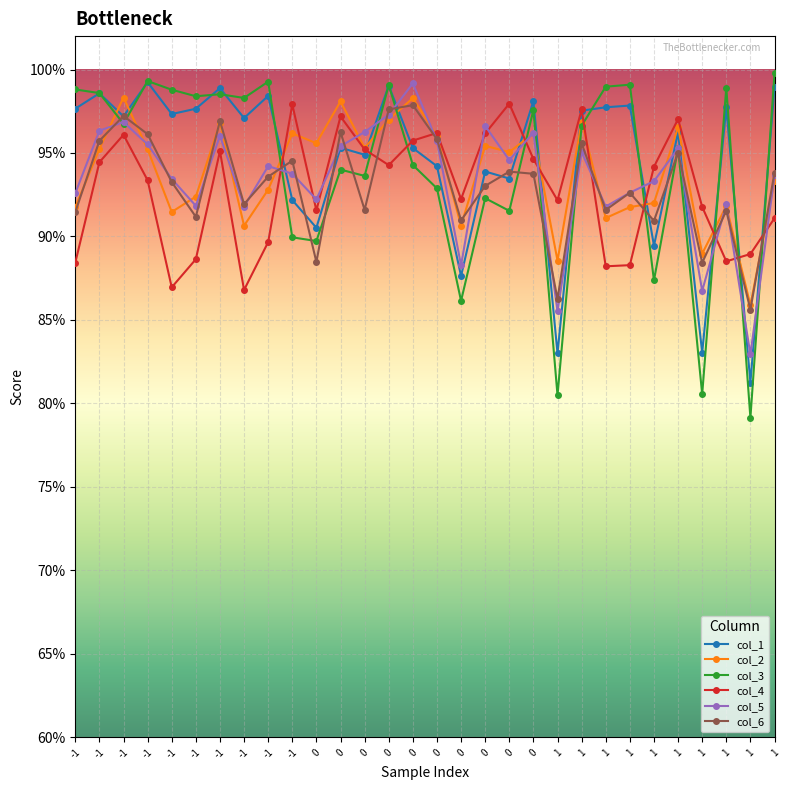

Is this an area chart (filled region under the line)?

No